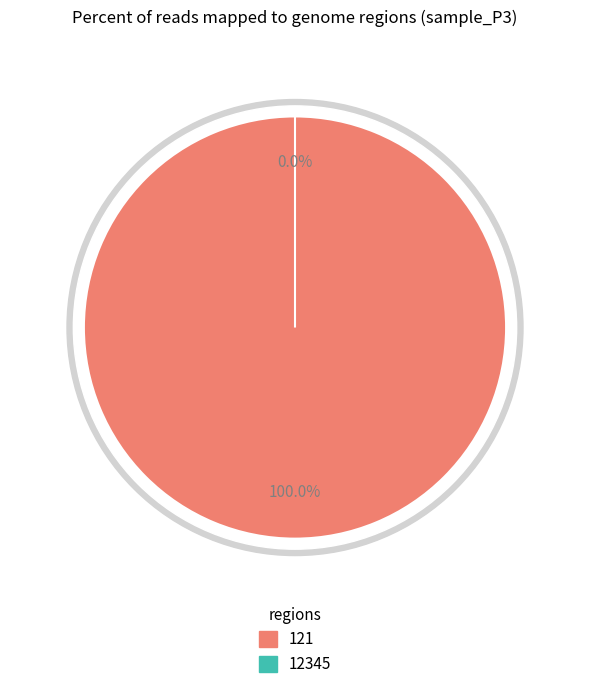

How many slices are in this pie chart?

2